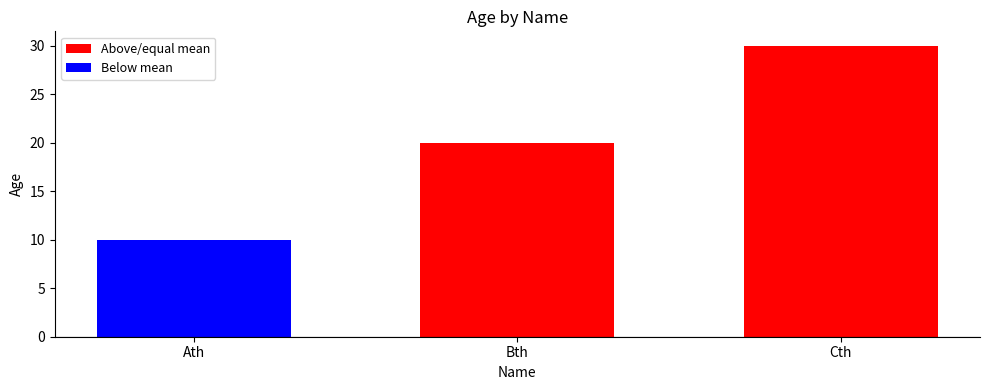

List the labels in order of value, largest first.

Cth, Bth, Ath